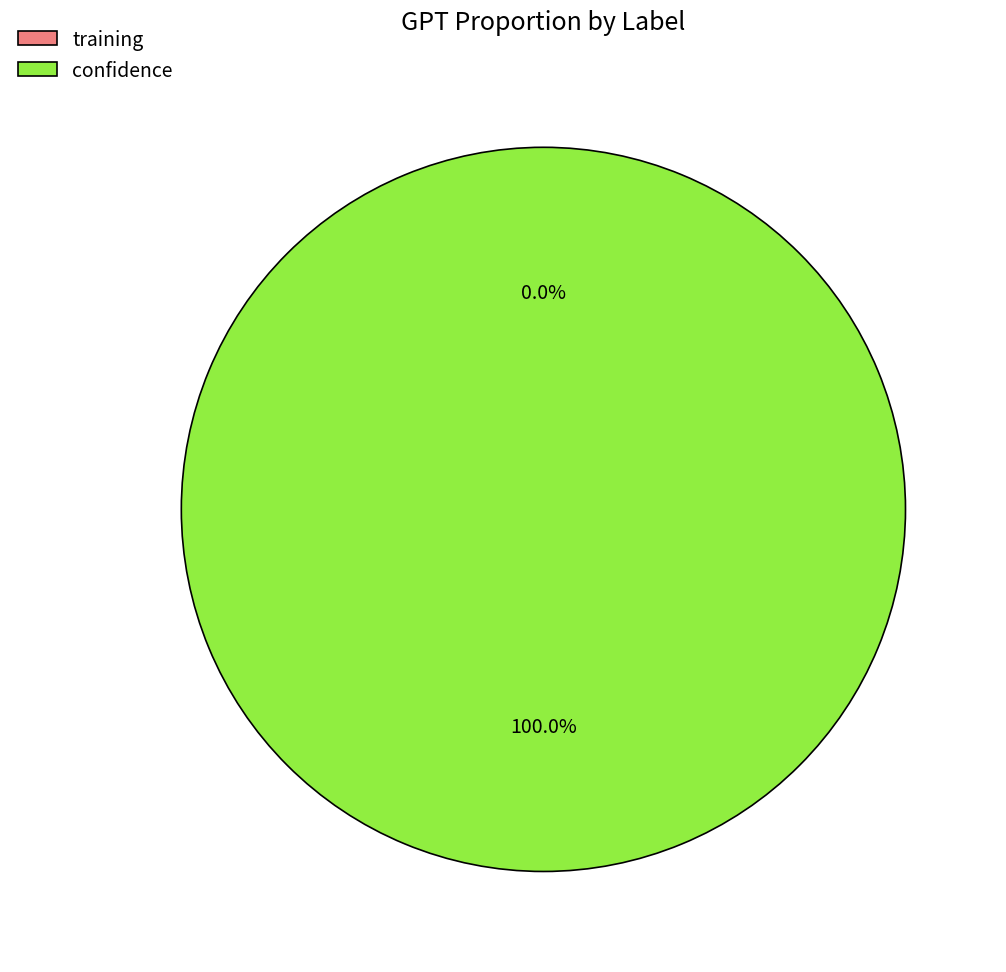

True or false: training accounts for 15% of the total.

False